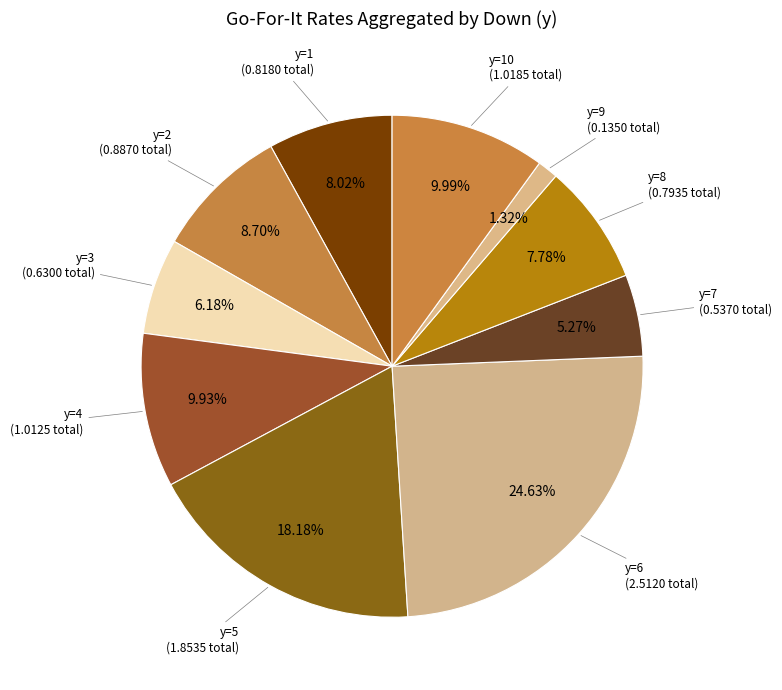

Count the number of slices in the pie.

10